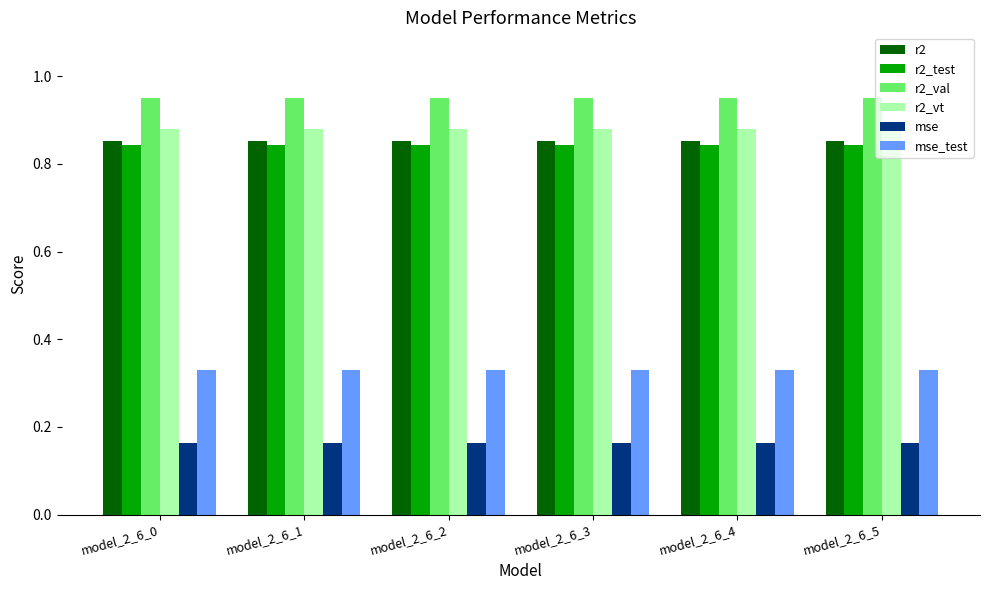

At how many categories does at least one series exceed 0?

6